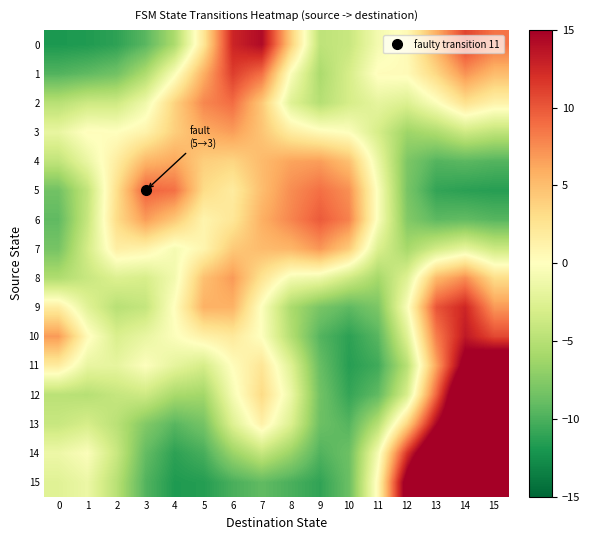

Reading left to right, extract all data points from this chart.

0: 0=-11.9	1=-11.7	2=-11.2	3=-9.4	4=-5.6	5=2.3	6=12.6	7=14.3	8=4.1	9=-4.6	10=-4.0	11=-0.8	12=0.5	13=5.8	14=11.0	15=8.6
1: 0=-9.8	1=-9.2	2=-8.4	3=-5.5	4=-0.4	5=5.8	6=11.3	7=8.9	8=-0.3	9=-5.6	10=-3.1	11=0.3	12=0.4	13=3.5	14=7.2	15=5.1
2: 0=-4.9	1=-3.7	2=-3.6	3=-1.2	4=3.8	5=7.8	6=9.0	7=4.4	8=-2.4	9=-5.1	10=-3.2	11=-1.9	12=-2.7	13=-0.3	14=2.8	15=1.2
3: 0=-1.7	1=0.2	2=0.0	3=1.1	4=4.0	5=6.0	6=6.7	7=4.6	8=1.7	9=0.5	10=-0.1	11=-3.1	12=-6.3	13=-5.5	14=-3.6	15=-4.5
4: 0=-4.4	1=-1.6	2=1.7	3=5.4	4=6.2	5=4.0	6=3.6	7=5.2	8=6.4	9=6.7	10=4.9	11=-1.5	12=-7.9	13=-9.7	14=-9.4	15=-9.7
5: 0=-8.4	1=-4.4	2=2.9	3=9.5	4=8.8	5=3.2	6=1.8	7=5.0	8=7.5	9=8.8	10=7.3	11=-0.3	12=-8.1	13=-11.0	14=-11.3	15=-11.5
6: 0=-9.2	1=-4.1	2=3.2	3=6.8	4=4.5	5=1.0	6=2.3	7=5.8	8=7.8	9=9.8	10=8.0	11=-0.4	12=-7.6	13=-9.3	14=-9.1	15=-9.6
7: 0=-8.2	1=-3.3	2=1.5	3=1.1	4=-0.7	5=1.0	6=4.3	7=5.1	8=5.5	9=7.0	10=4.2	11=-2.8	12=-5.9	13=-3.4	14=-1.8	15=-3.7
8: 0=-5.4	1=-4.0	2=-2.7	3=-3.1	4=-0.9	5=4.9	6=6.9	7=2.6	8=-0.8	9=-1.3	10=-3.6	11=-6.0	12=-2.5	13=5.3	14=7.5	15=3.1
9: 0=1.8	1=-2.3	2=-4.9	3=-4.2	4=0.1	5=5.7	6=5.7	7=-0.2	8=-5.6	9=-8.1	10=-9.3	11=-7.9	12=-0.4	13=10.1	14=12.6	15=7.0
10: 0=6.9	1=0.4	2=-2.8	3=-1.7	4=-0.2	5=1.3	6=2.0	7=-0.1	8=-5.2	9=-9.6	10=-11.2	11=-9.5	12=-2.5	13=8.2	14=13.4	15=10.7
11: 0=1.8	1=-1.7	2=-1.9	3=-0.2	4=-1.9	5=-3.2	6=0.2	7=2.4	8=-2.4	9=-8.9	10=-11.5	11=-10.4	12=-4.9	13=6.3	14=16.7	15=19.6
12: 0=-4.7	1=-5.0	2=-4.2	3=-3.7	4=-5.8	5=-6.1	6=-0.7	7=3.3	8=-1.4	9=-8.4	10=-10.9	11=-9.1	12=-2.9	13=9.4	14=22.5	15=27.8
13: 0=-4.0	1=-3.1	2=-4.8	3=-7.6	4=-9.5	5=-8.2	6=-2.6	7=1.3	8=-2.7	9=-8.6	10=-9.6	11=-5.0	12=3.7	13=14.6	14=22.7	15=23.6
14: 0=-1.4	1=-0.3	2=-3.9	3=-9.0	4=-11.2	5=-10.2	6=-6.5	7=-4.1	8=-6.5	9=-9.8	10=-8.6	11=-0.7	12=11.8	13=21.9	14=22.5	15=16.0
15: 0=-2.4	1=-1.4	2=-4.9	3=-9.7	4=-11.8	5=-11.5	6=-10.1	7=-9.1	8=-10.1	9=-11.1	10=-8.7	11=0.7	12=16.9	13=29.8	14=27.5	15=16.0